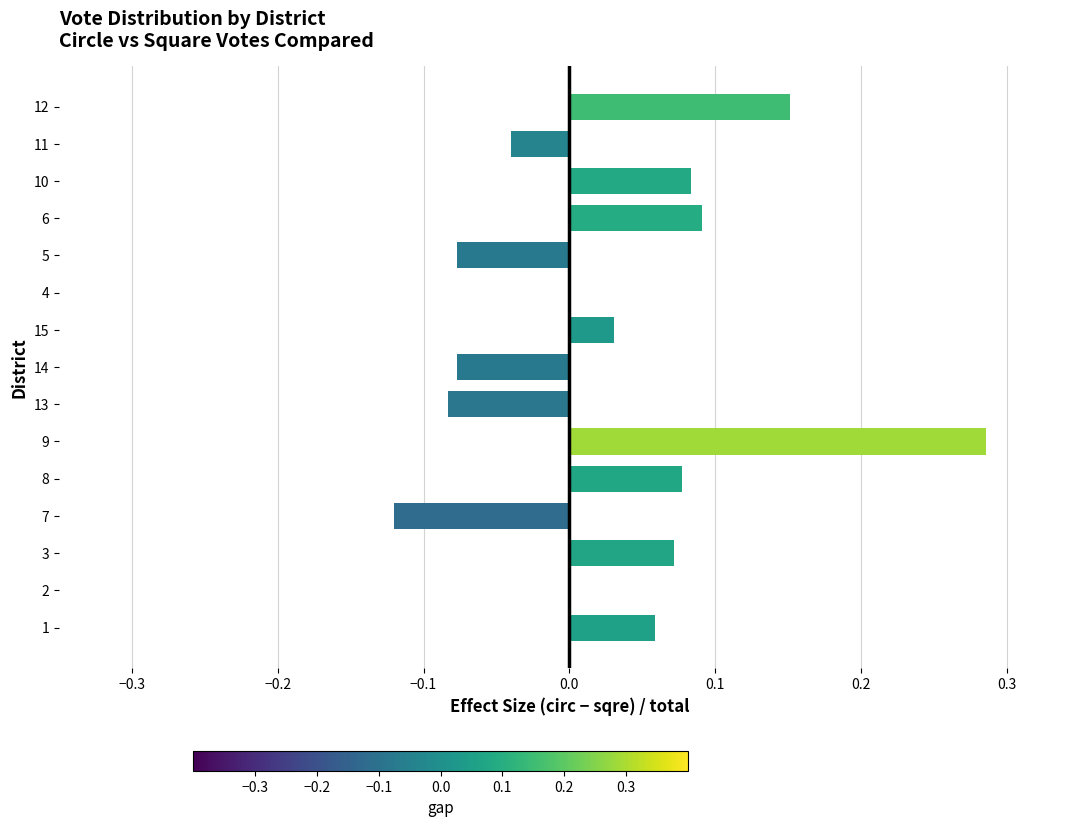

Which has a higher value, 11 or 6?

6